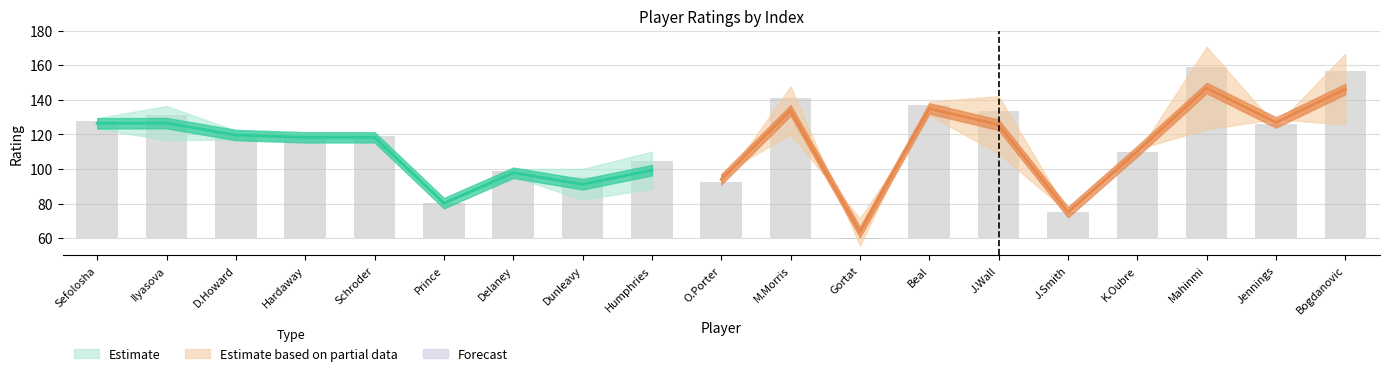

Which category has the highest value across all series?

16